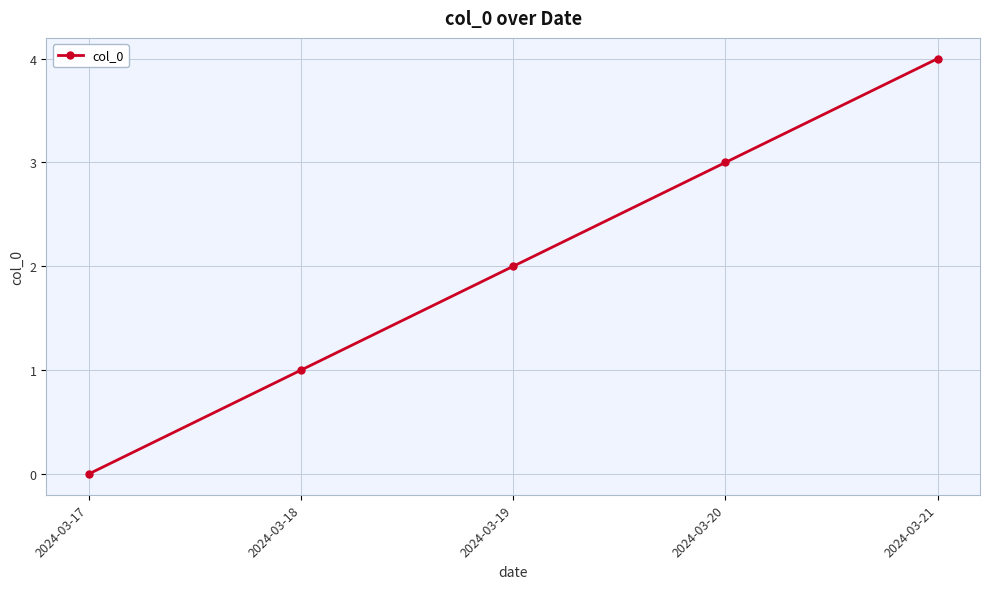

At which category does the chart reach its minimum across all series?

2024-03-17